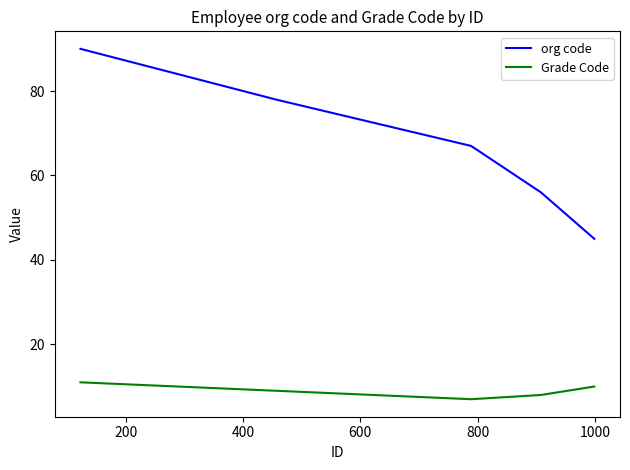

Which series has the largest total across all categories?

org code